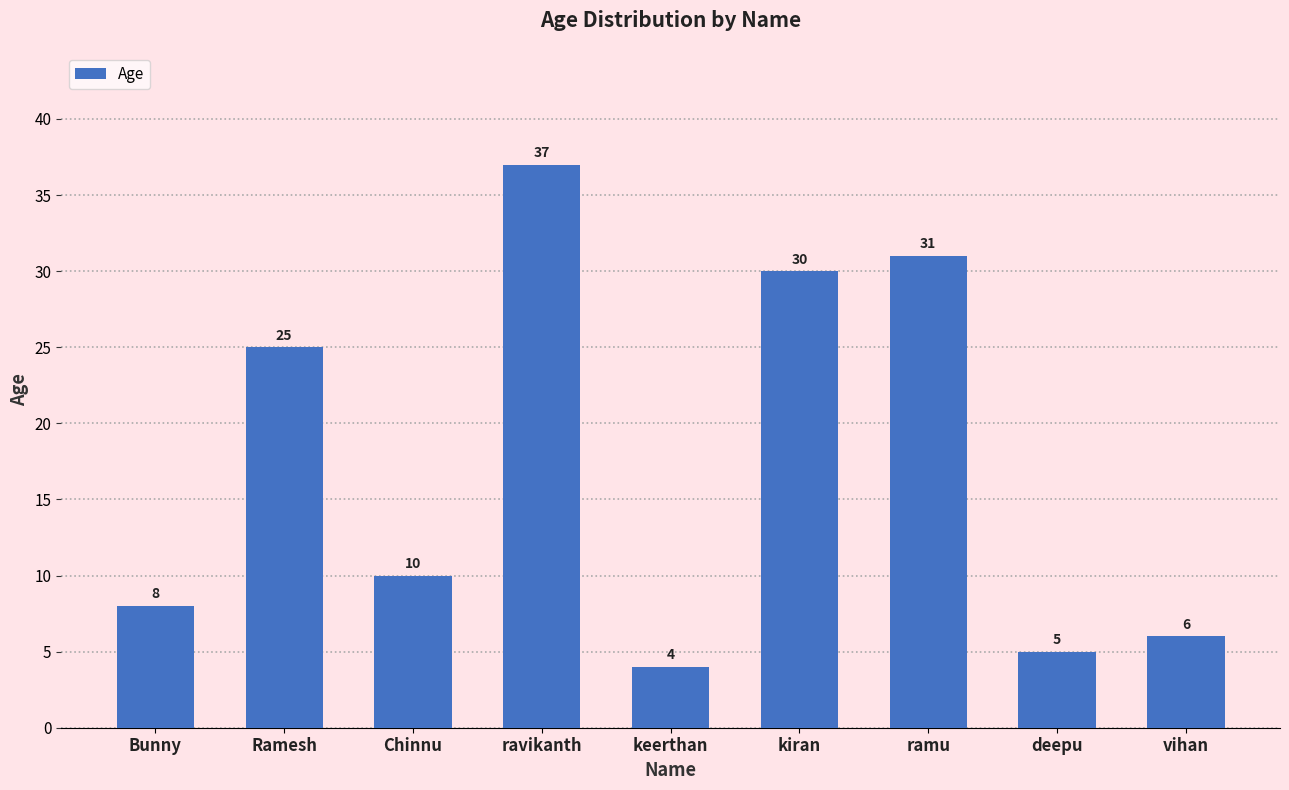

How many distinct data groups are displayed?

1